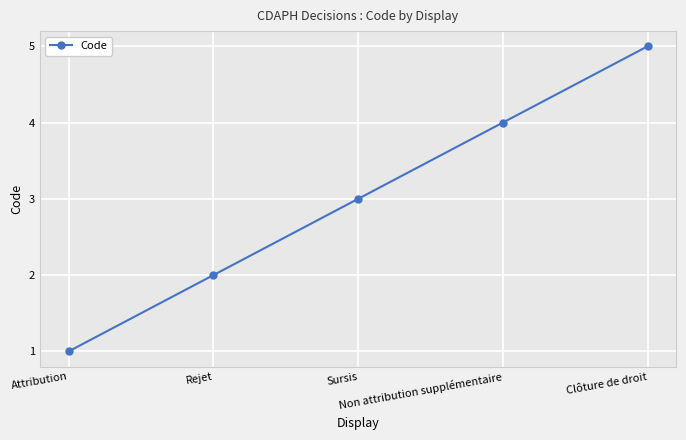

Where is the data nearest to the value 3?

Sursis